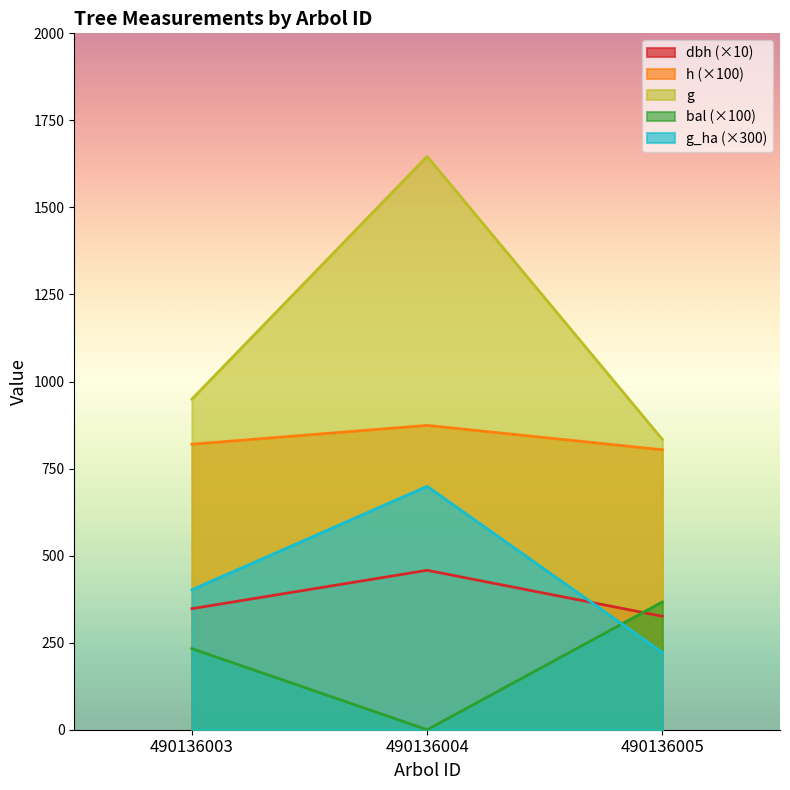

Rank the series by their maximum value, from lowest to highest.

bal (×100), dbh (×10), g_ha (×300), h (×100), g